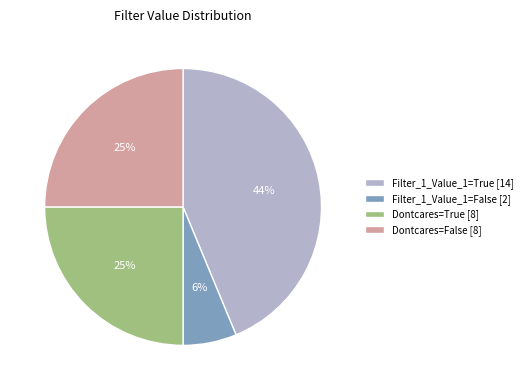

Between Dontcares=True [8] and Filter_1_Value_1=False [2], which is larger?

Dontcares=True [8]